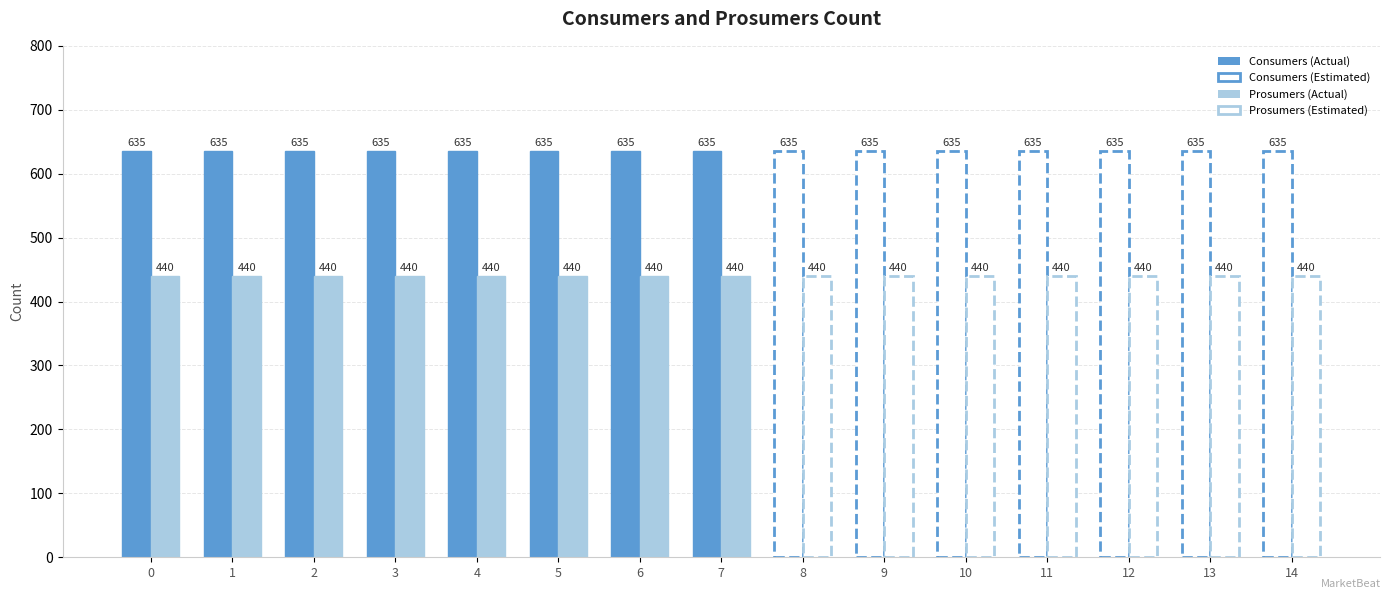

True or false: Consumers has a value of 635 at 5.

True